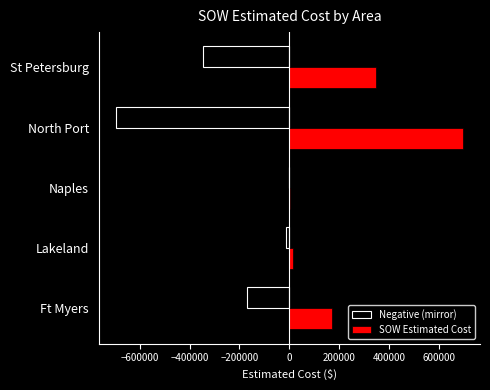

The SOW Estimated Cost series shows 133247.5 at St Petersburg. True or false?

False